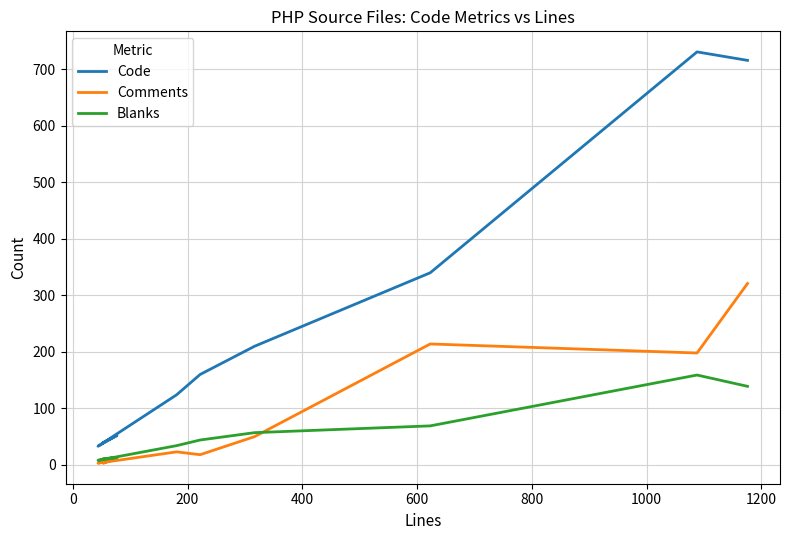

What are all the series names shown in the legend?

Code, Comments, Blanks